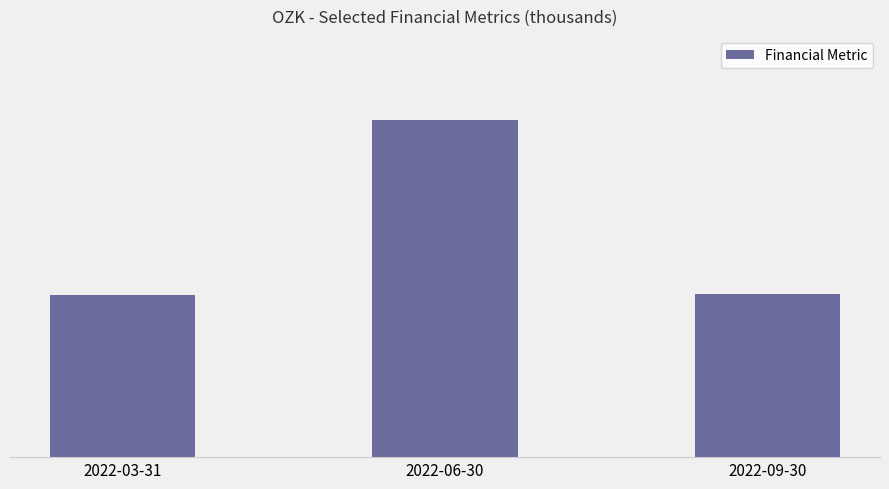

List the labels in order of value, largest first.

2022-06-30, 2022-09-30, 2022-03-31